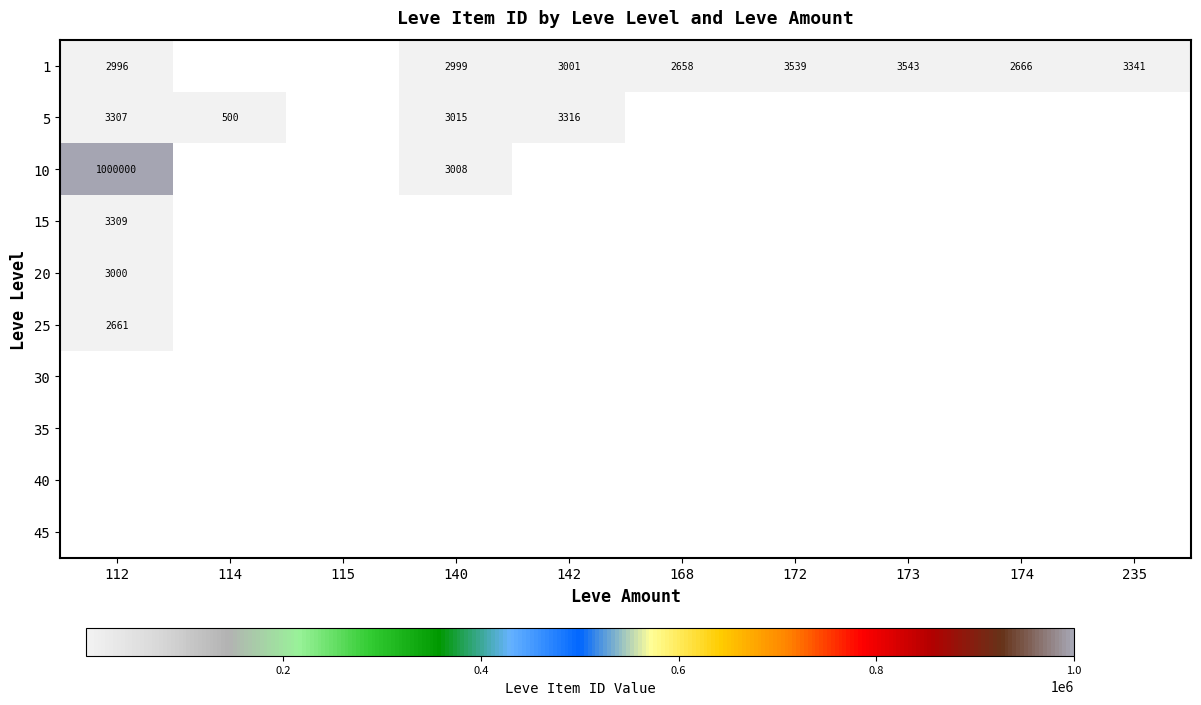

True or false: 5 has a value of 893 at 114.

False